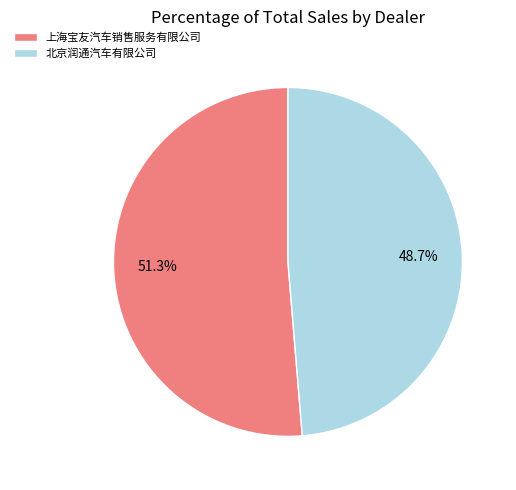

Rank the categories by value from highest to lowest.

上海宝友汽车销售服务有限公司, 北京润通汽车有限公司